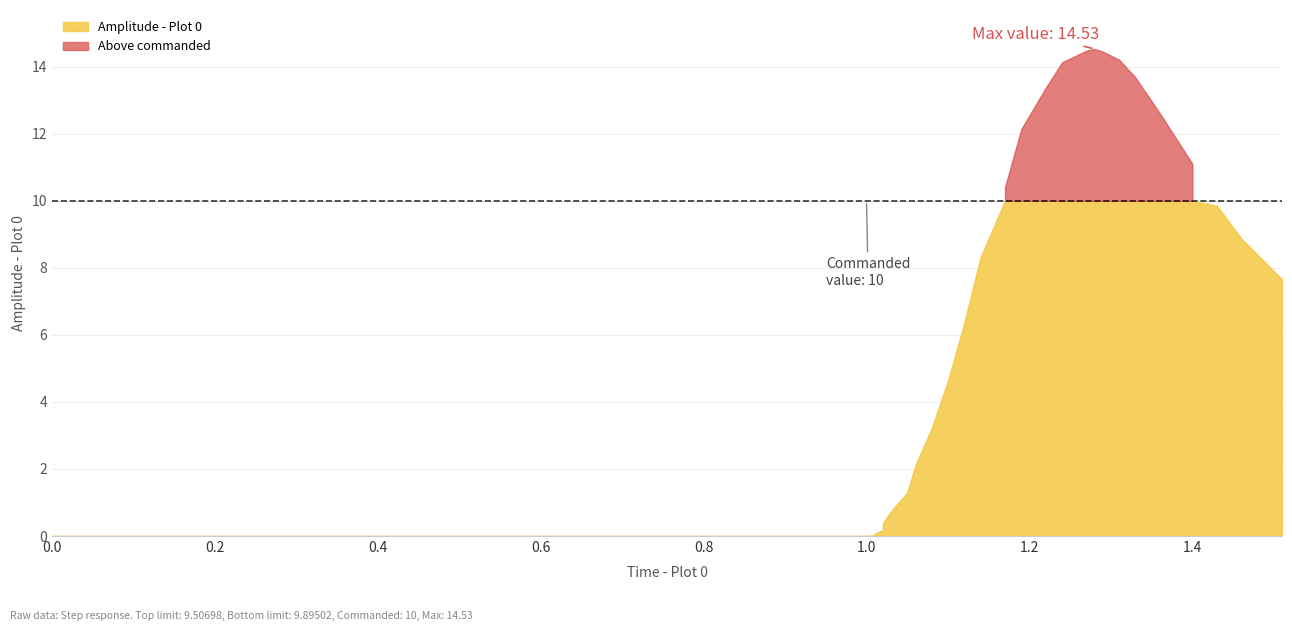

Which series has the largest total across all categories?

amplitude